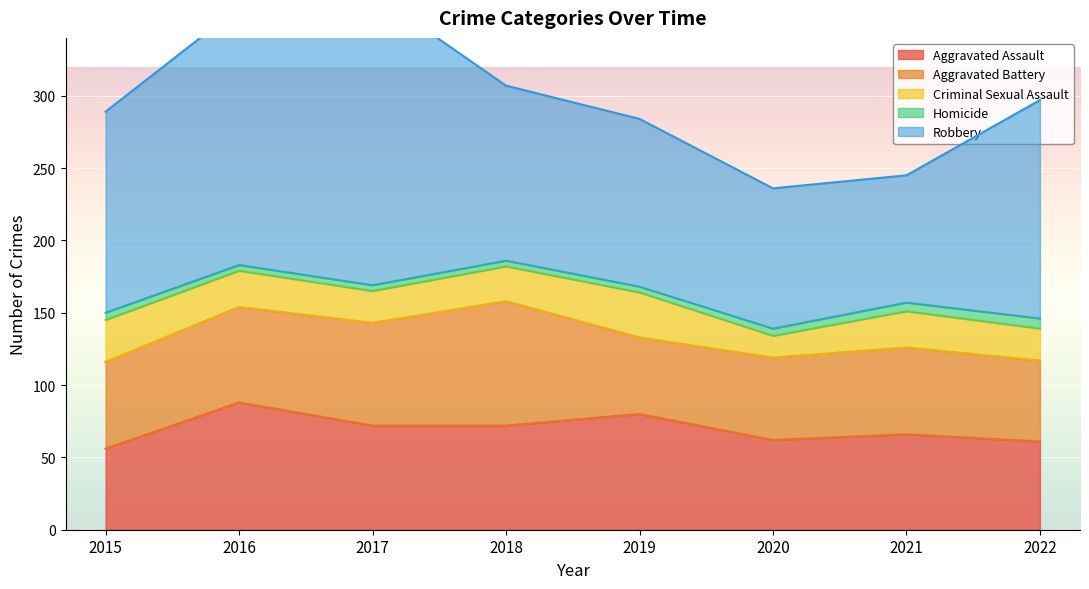

How many lines are shown in the chart?

5